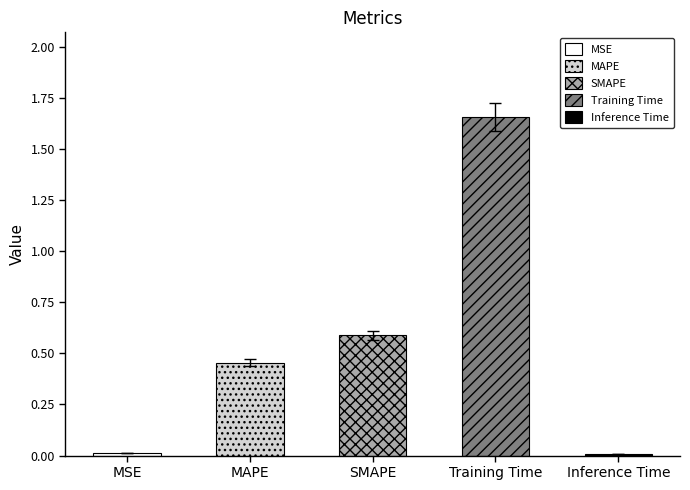

Rank the categories by value from lowest to highest.

Inference Time, MSE, MAPE, SMAPE, Training Time